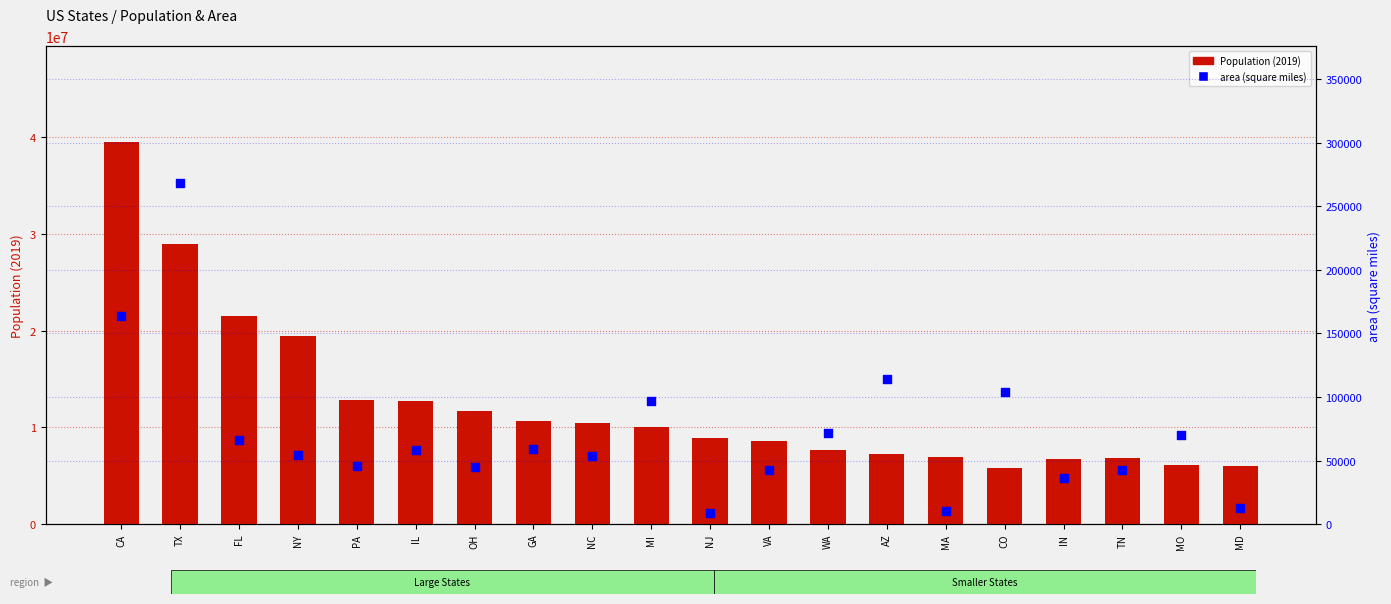

Which series reaches the maximum Y coordinate?

Population (2019)